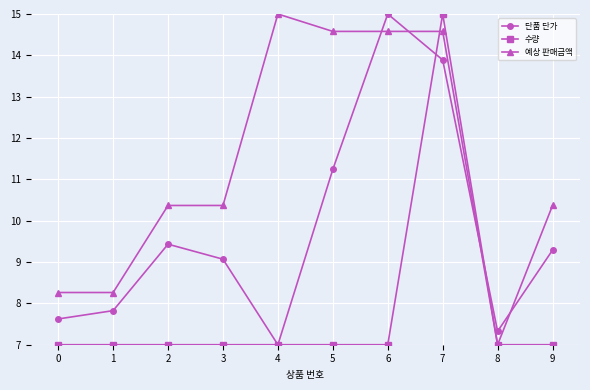

Rank the series by their average value, from highest to lowest.

예상 판매금액, 단품 단가, 수량